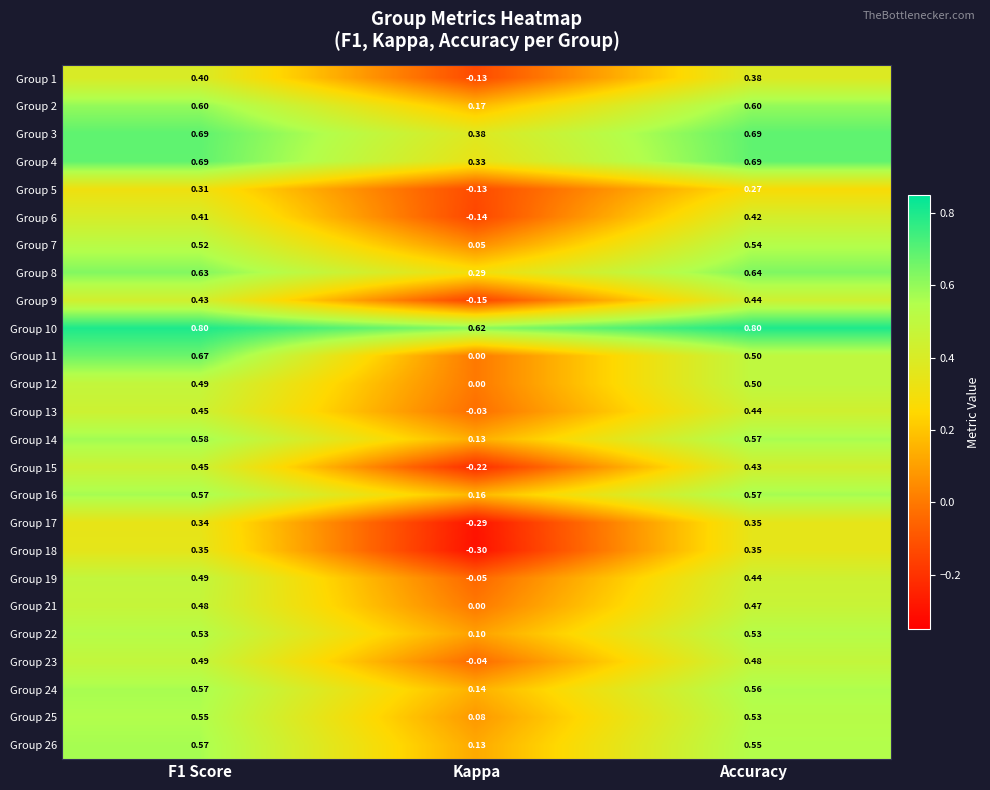

At which label is Group 25 closest to 0?

Kappa